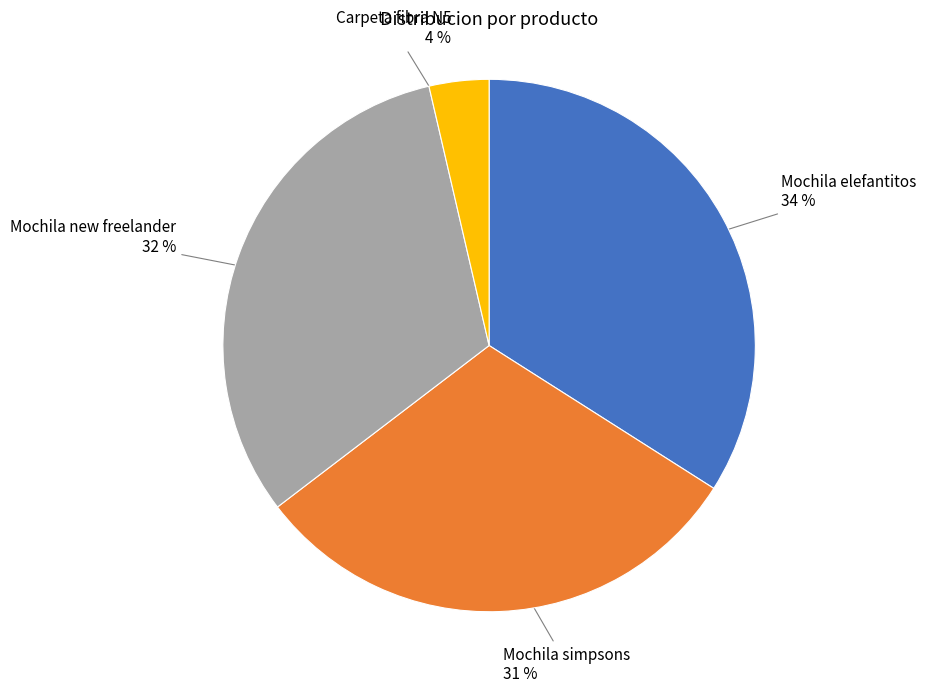

To the nearest percent, what is the difference between the largest and smallest slice percentages?

30%